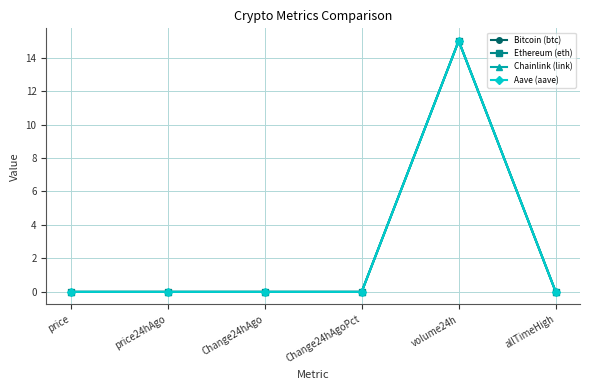

True or false: Bitcoin (btc) has more than 2 points higher than both neighbors.

False